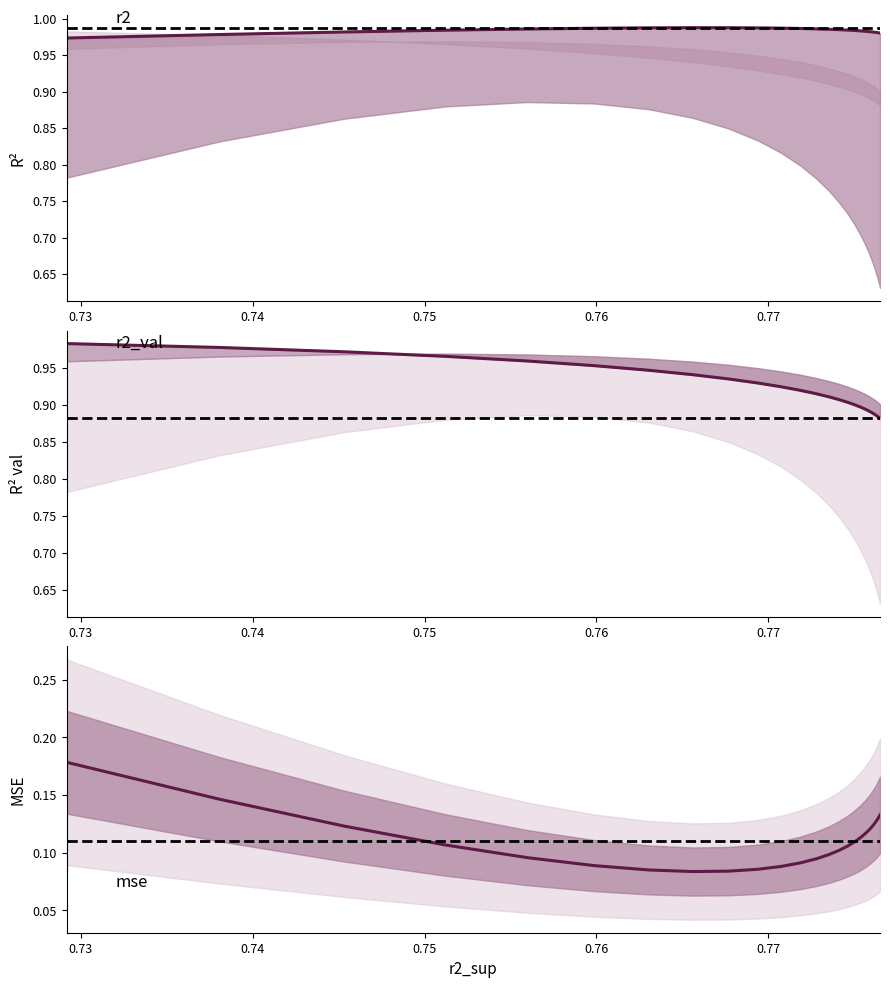

What is the smallest value displayed?

0.1